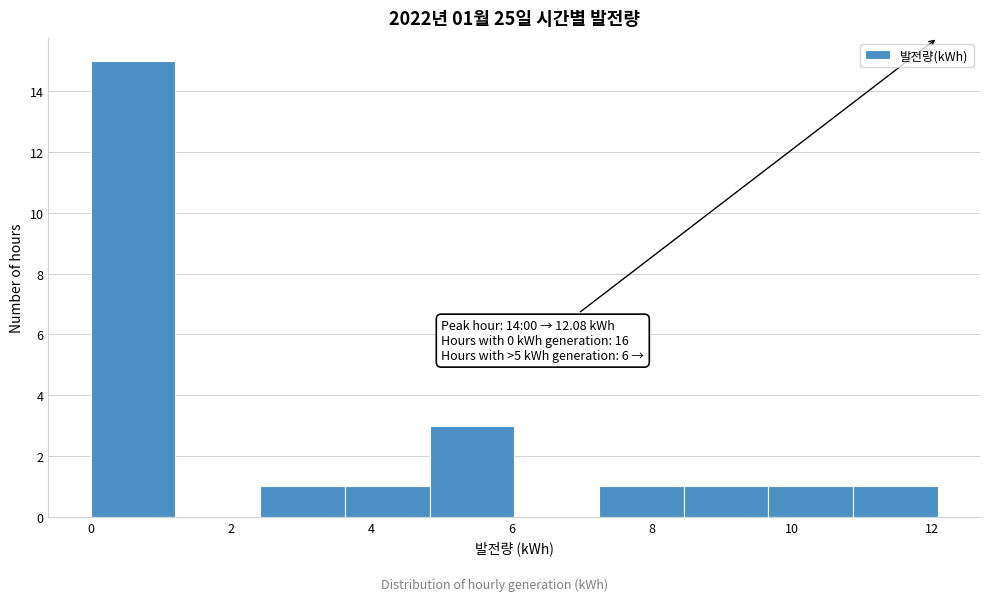

Over which range of the x-axis is the bar tallest?

0.0 to 1.2